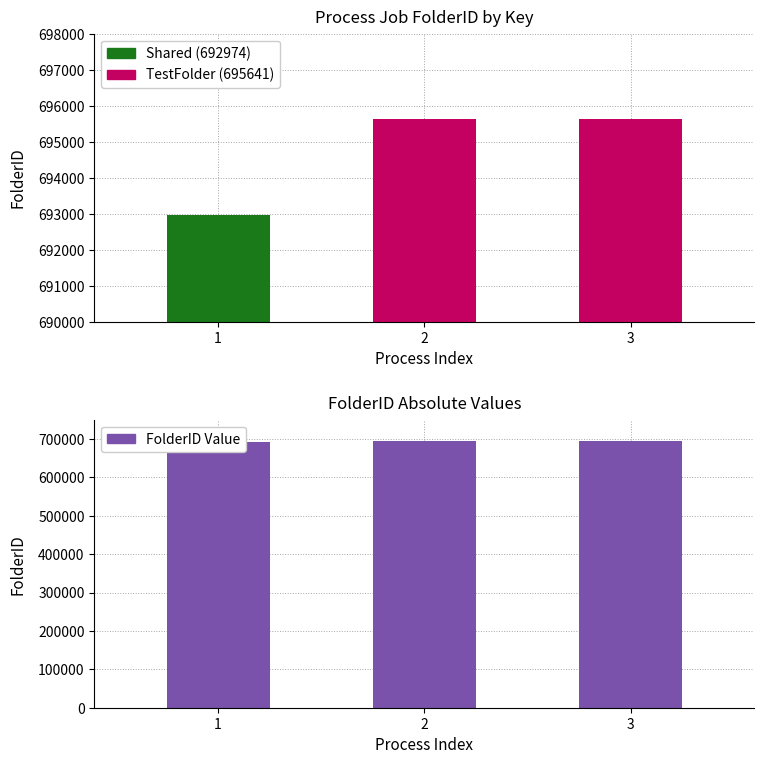

At 2, list the series in order from smallest to largest.

FolderID, FolderID Value